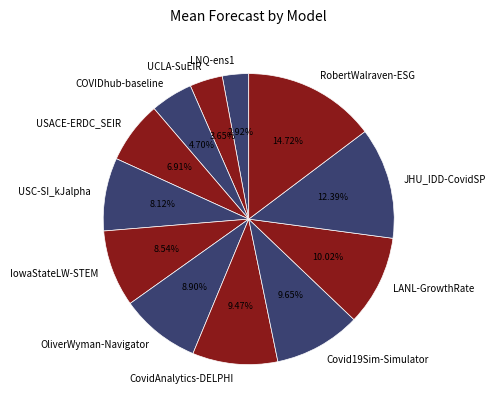

How many slices are in this pie chart?

12